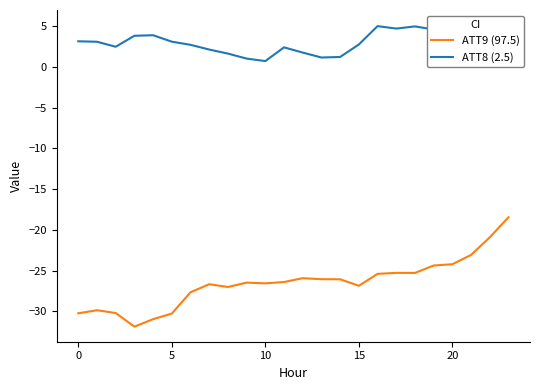

Does the chart have visible grid lines?

No